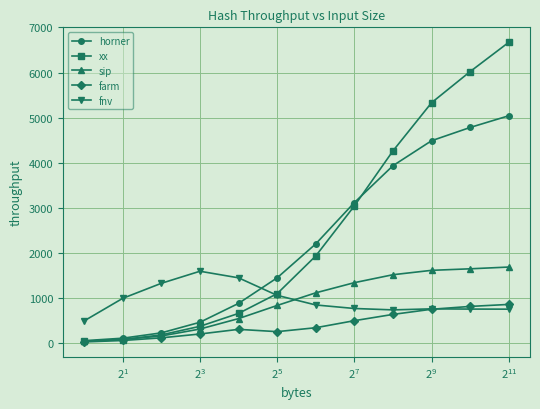

At how many categories does at least one series exceed 4694?

3